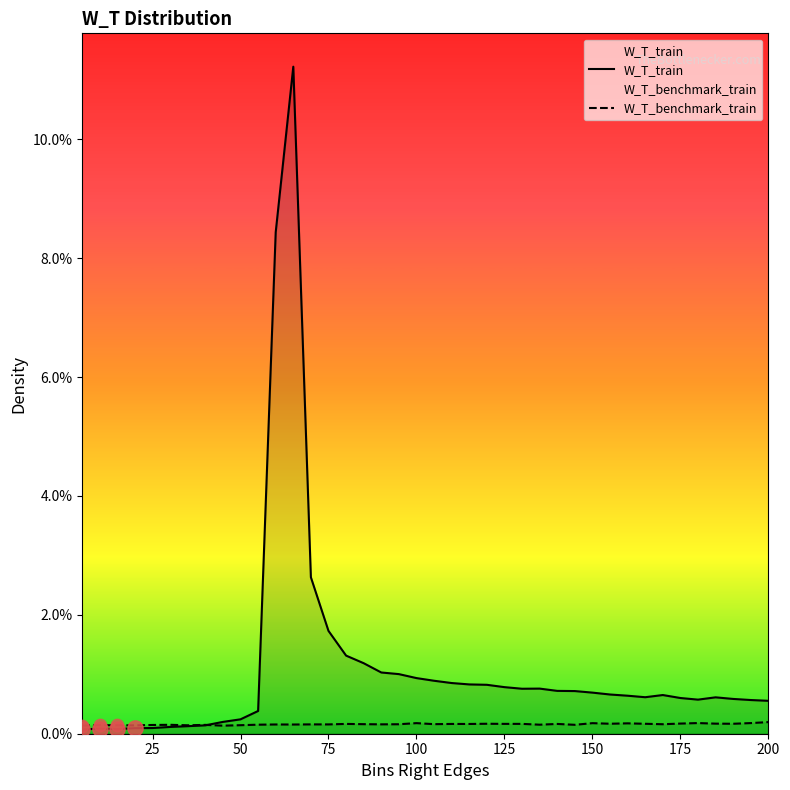

Which series contains the lowest Y value?

W_T_train